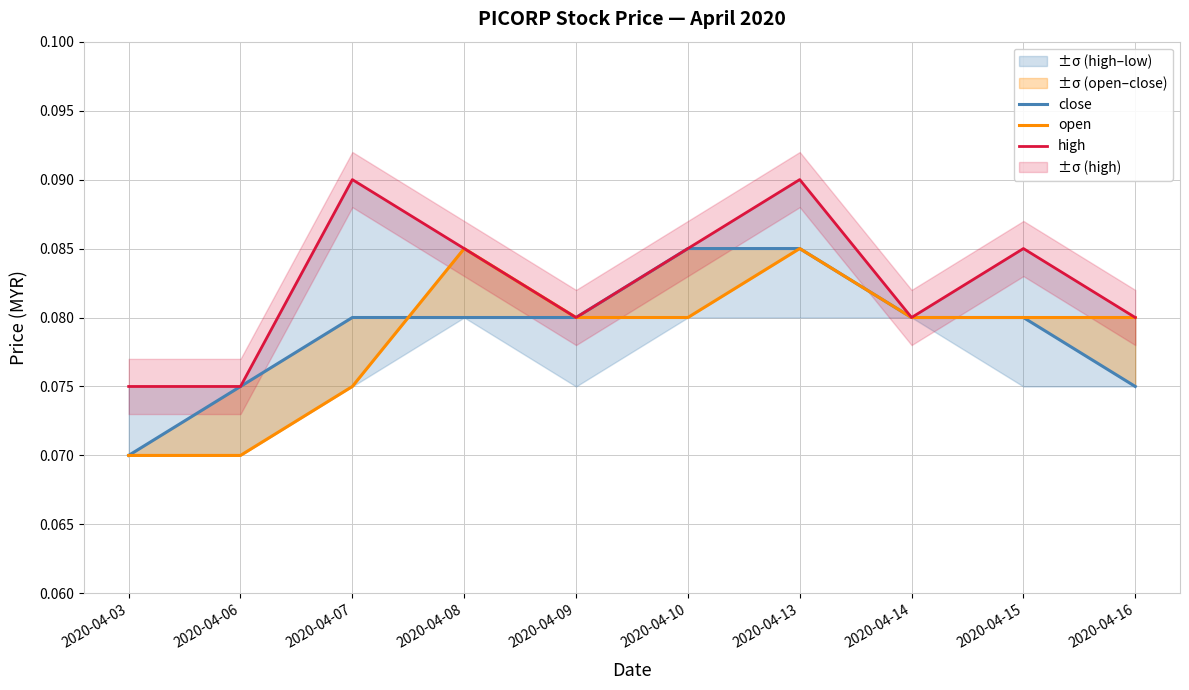

List the labels in order of high value, largest first.

2020-04-07, 2020-04-13, 2020-04-08, 2020-04-10, 2020-04-15, 2020-04-09, 2020-04-14, 2020-04-16, 2020-04-03, 2020-04-06